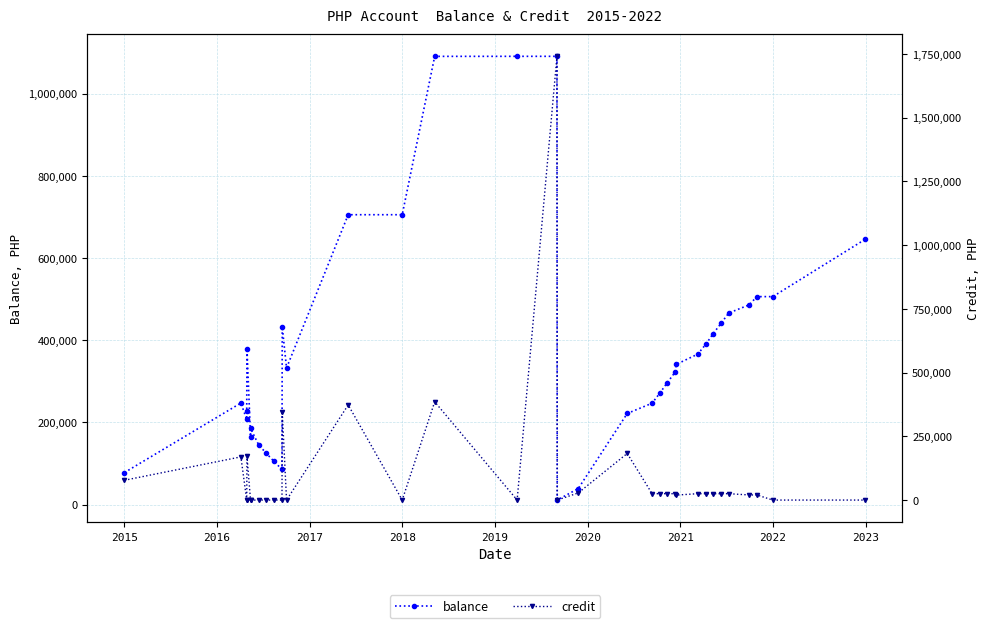

At which category does balance reach its first local valley?

2016